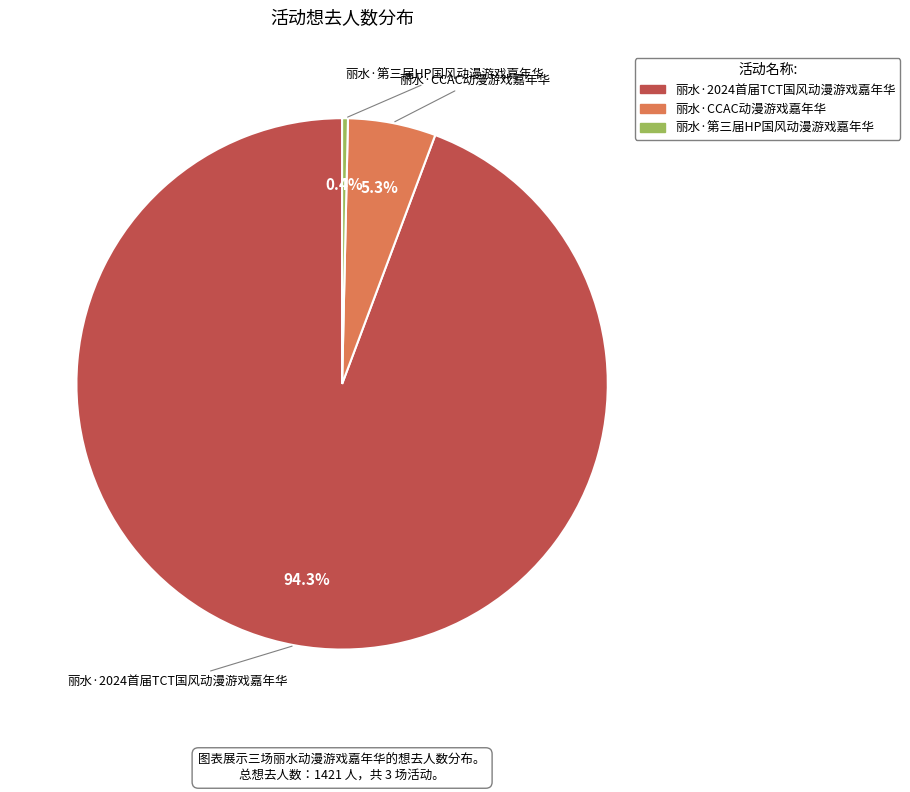

Which category has the smallest portion of the pie?

丽水·第三届HP国风动漫游戏嘉年华